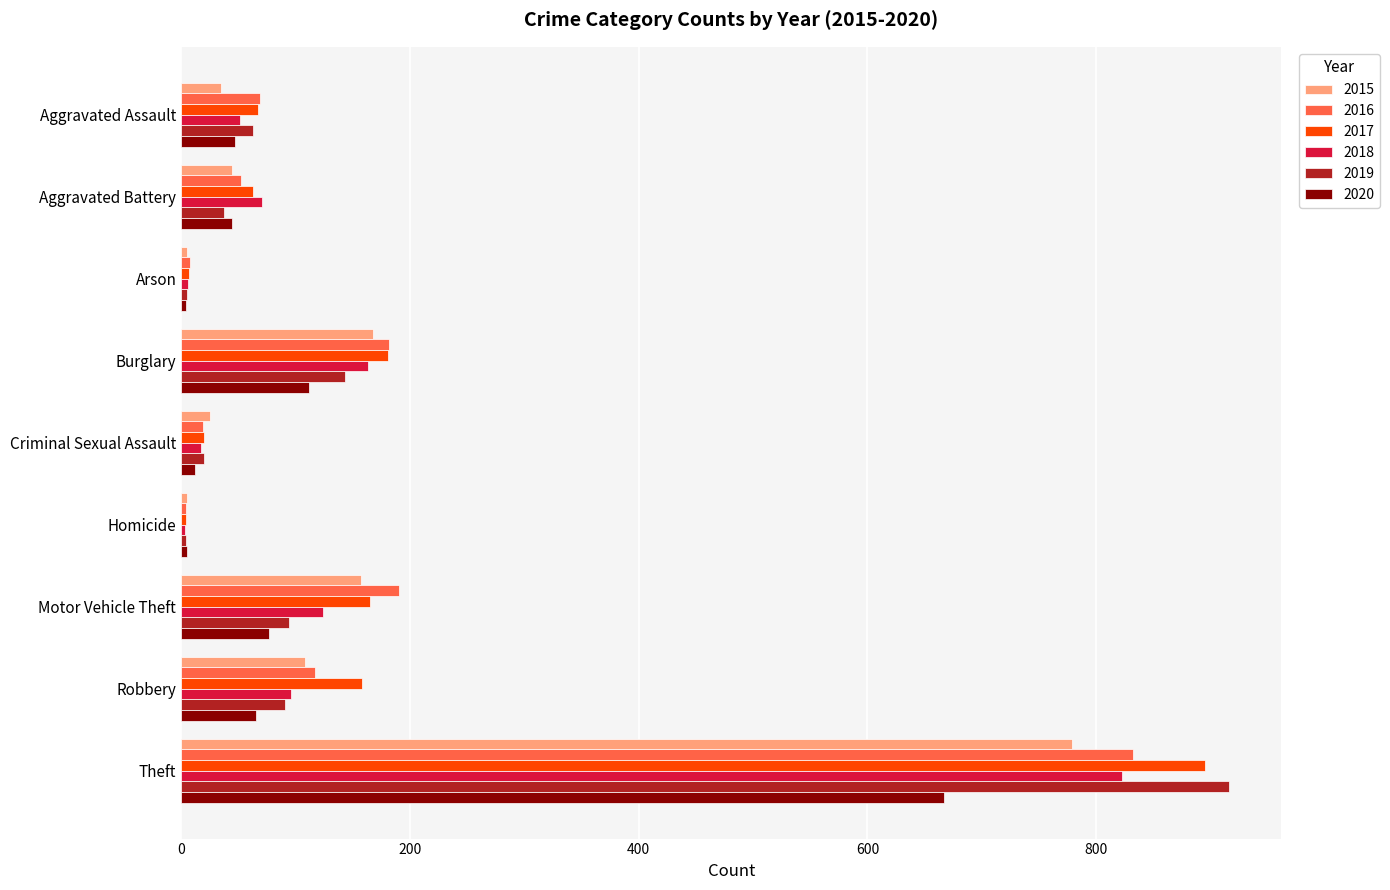

Which series has the widest spread of values?

2019